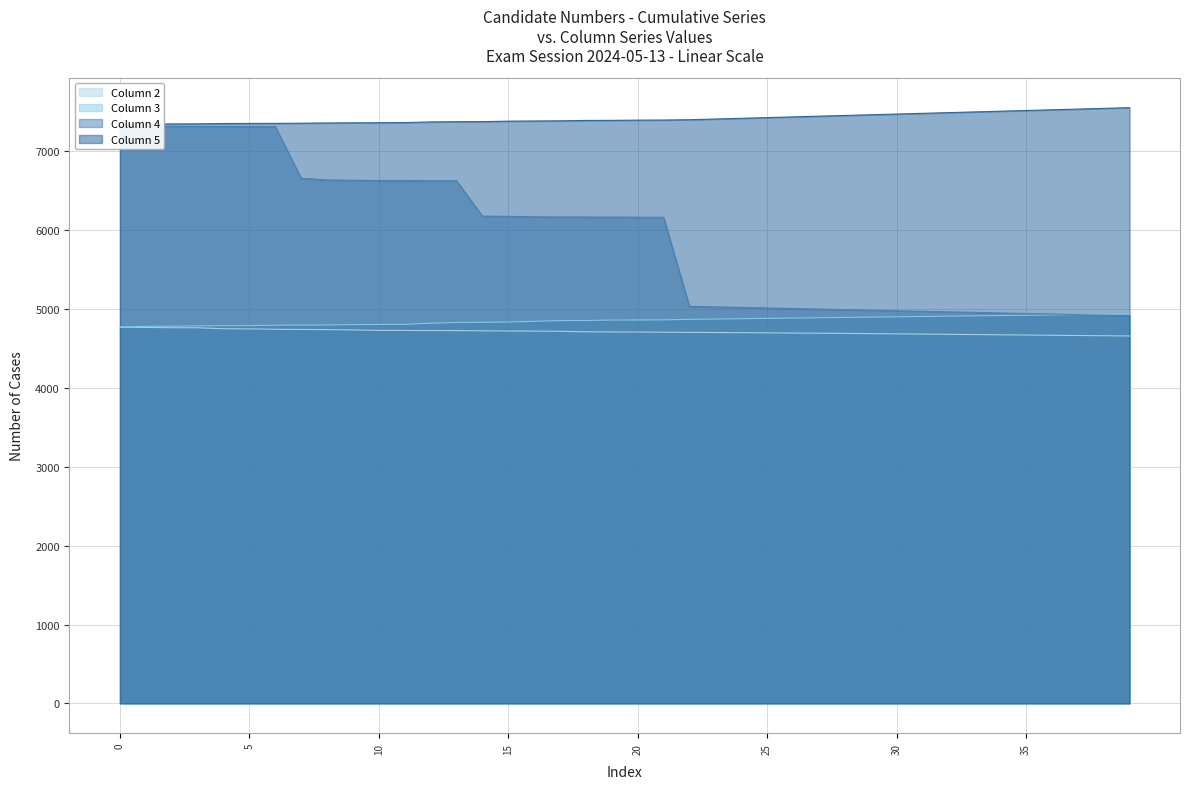

Is the value of Column 4 at 19 greater than the value of Column 3 at 23?

Yes